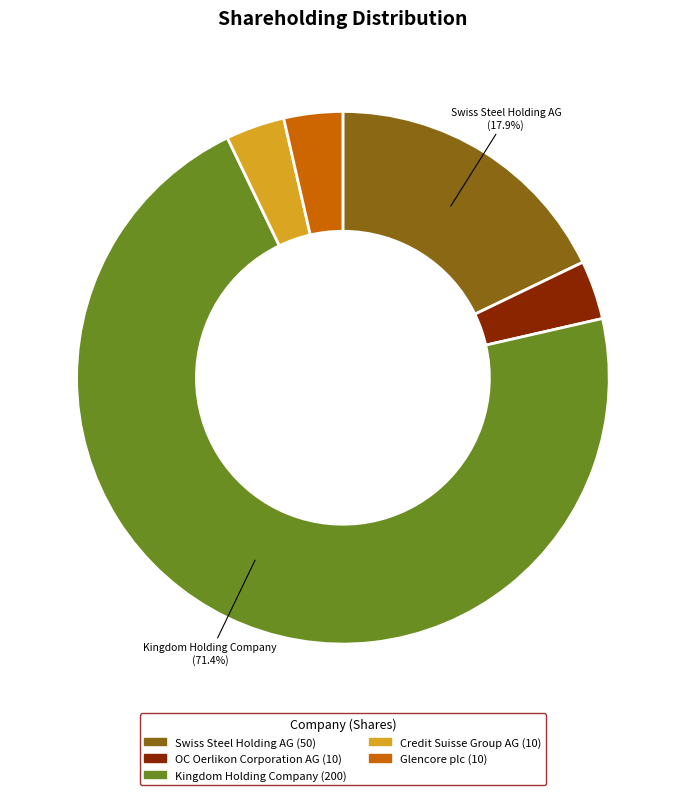

Is there any slice that represents more than half of the pie?

Yes